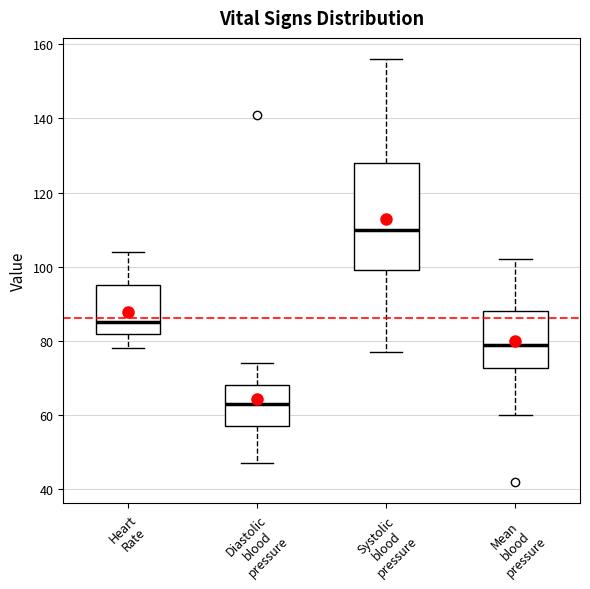

Which box's median line is the highest?

Systolic blood pressure